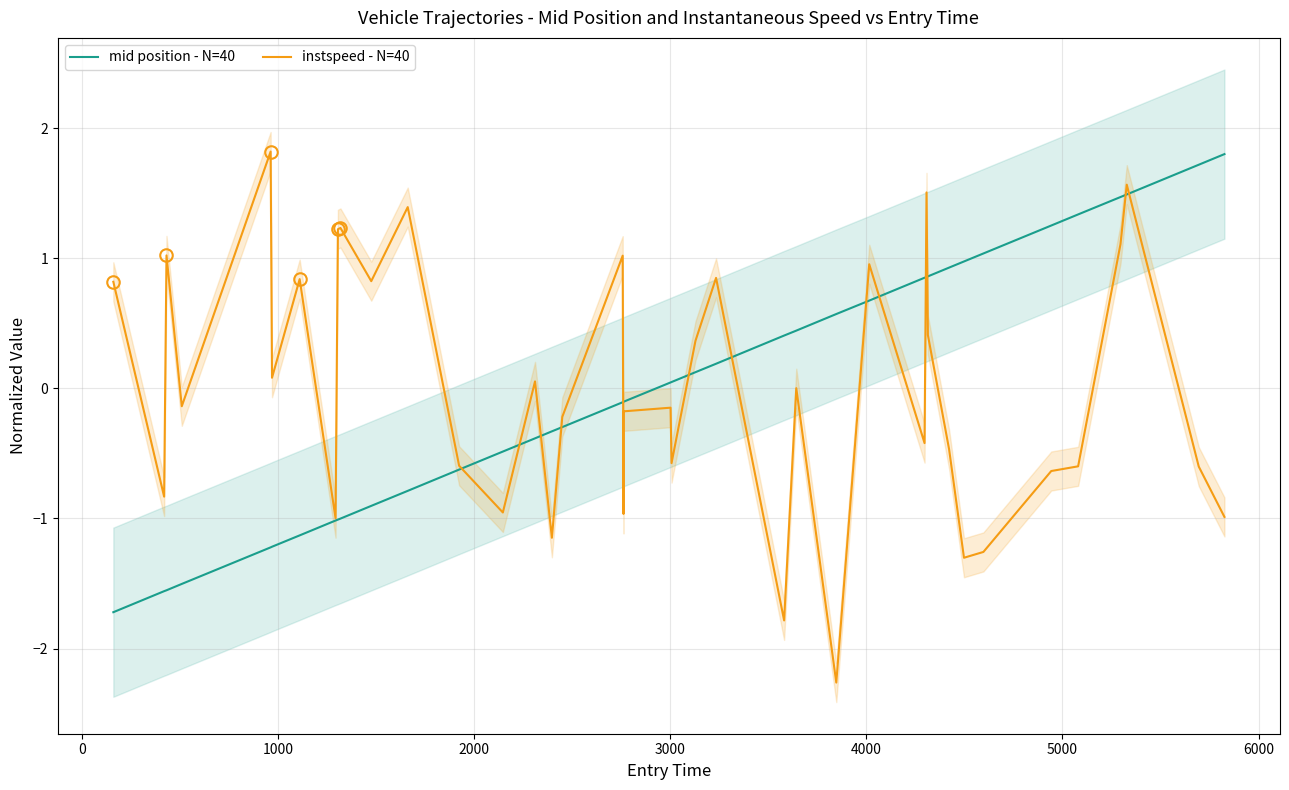

What is the difference between the second highest and minimum values in the instspeed - N=40 series?

3.8